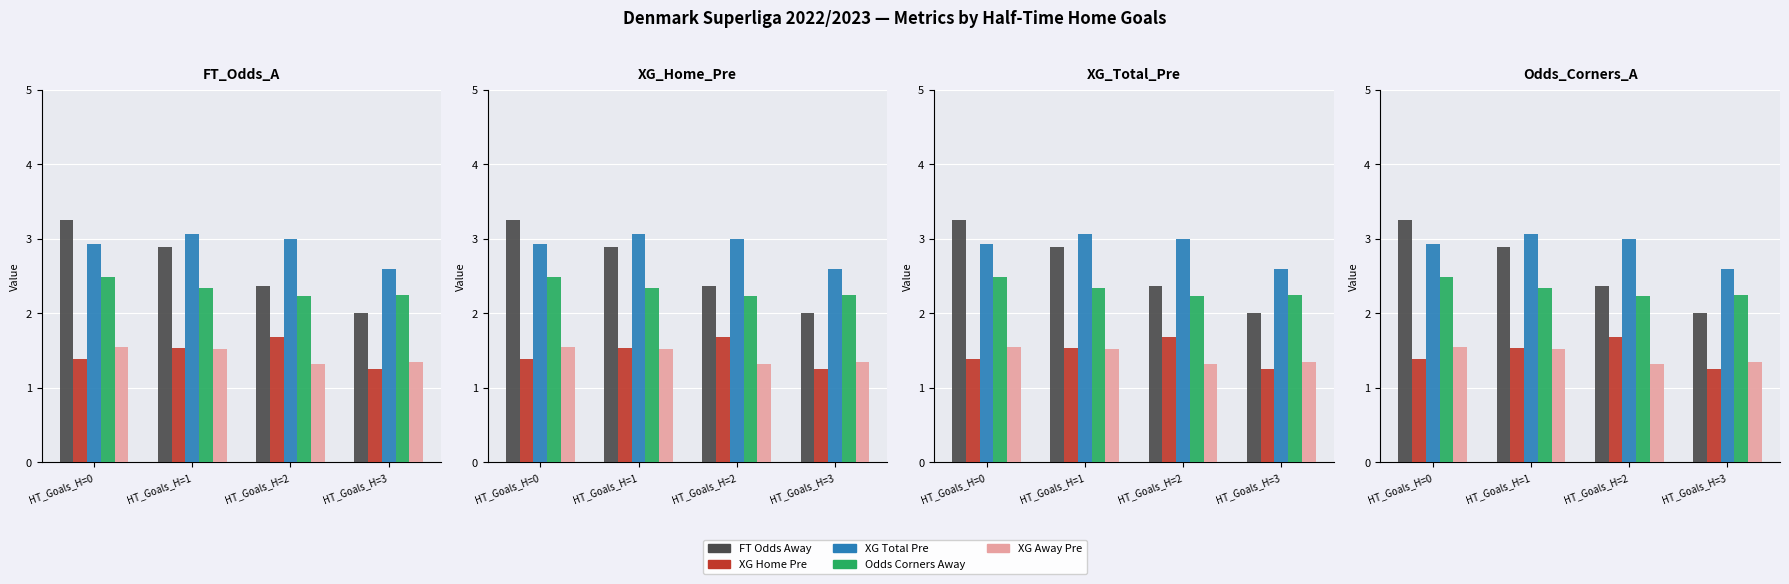

Between HT_Goals_H=1 and HT_Goals_H=2, which series saw the biggest shift?

FT Odds Away